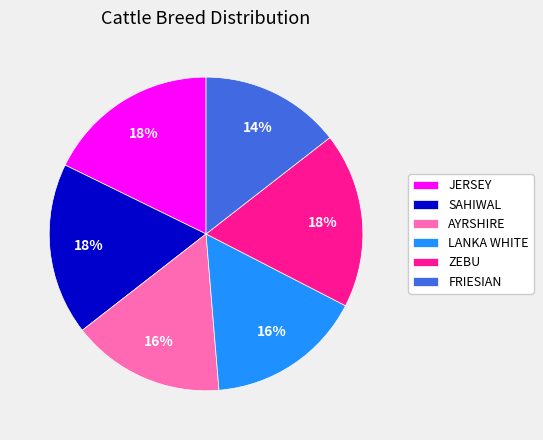

To the nearest percent, what portion does ZEBU represent?

18%